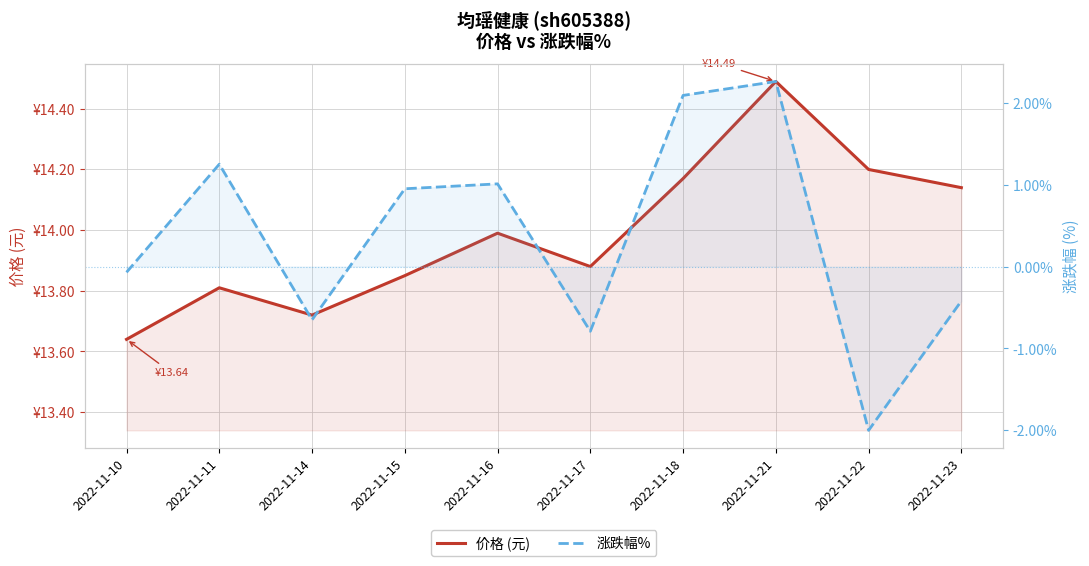

At which label does 涨跌幅% first exceed 0?

2022-11-11